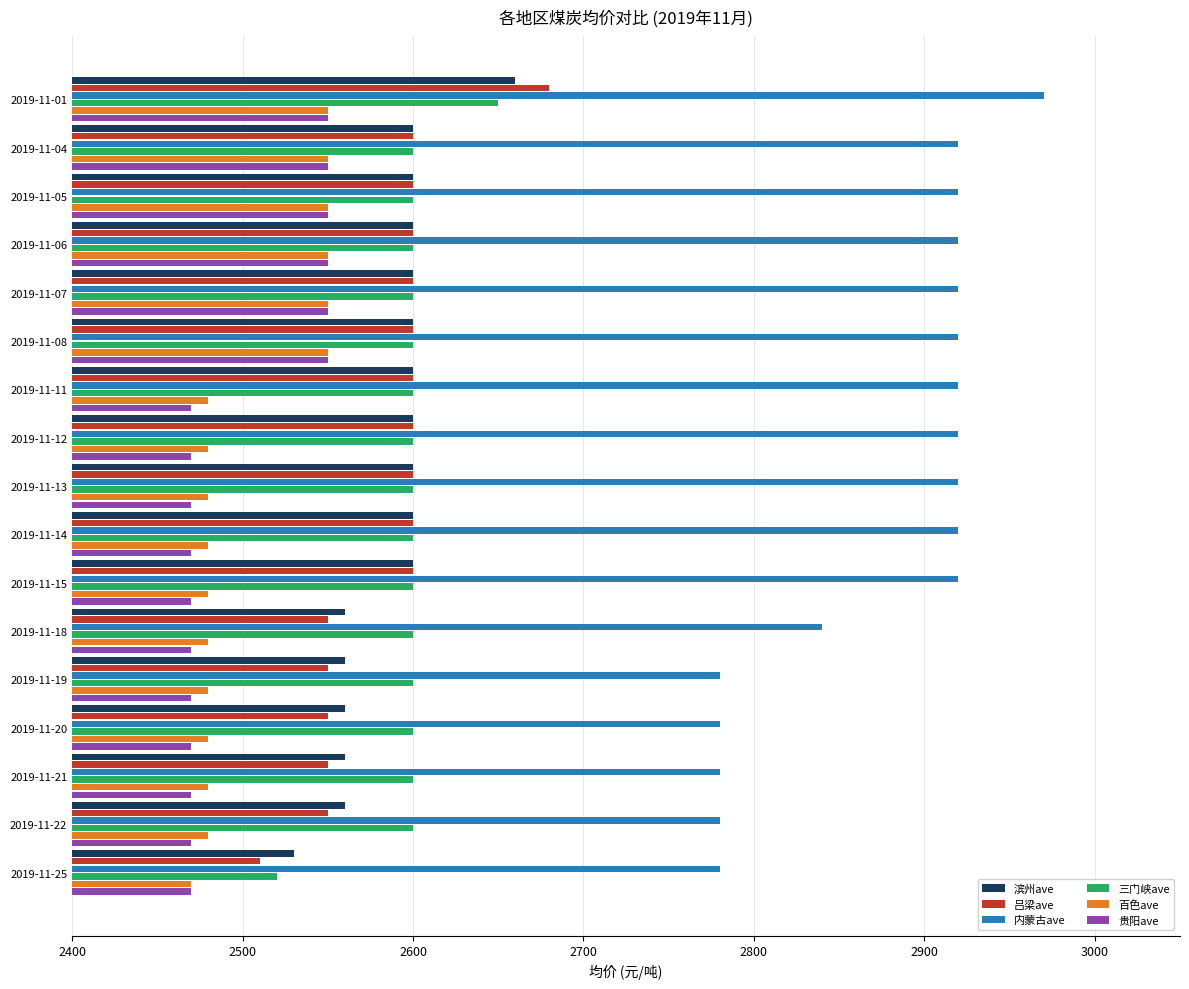

What is the total value across all series at 2019-11-08?

15820